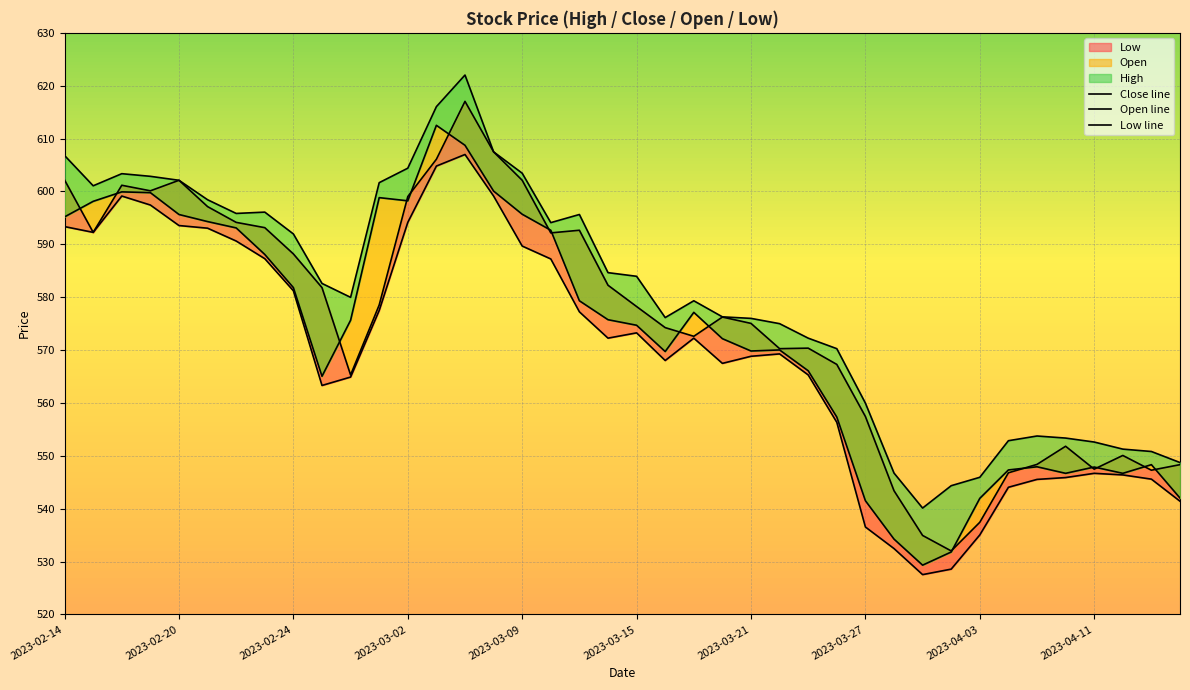

List the series in order of their overall mean, lowest first.

Low line, Close line, Open line, High line